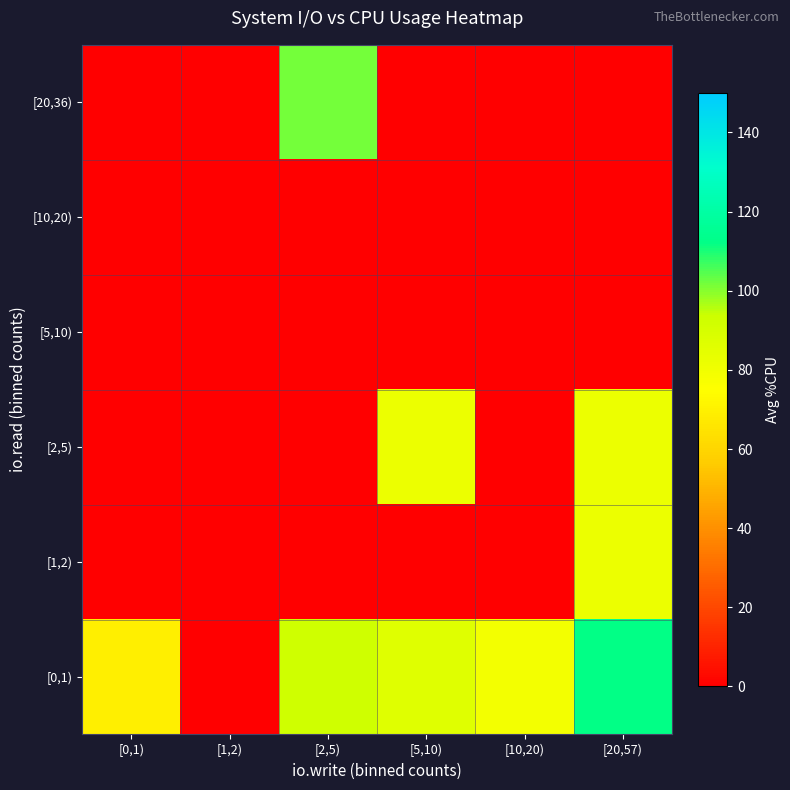

Which label corresponds to the smallest value in the chart?

[1,2)